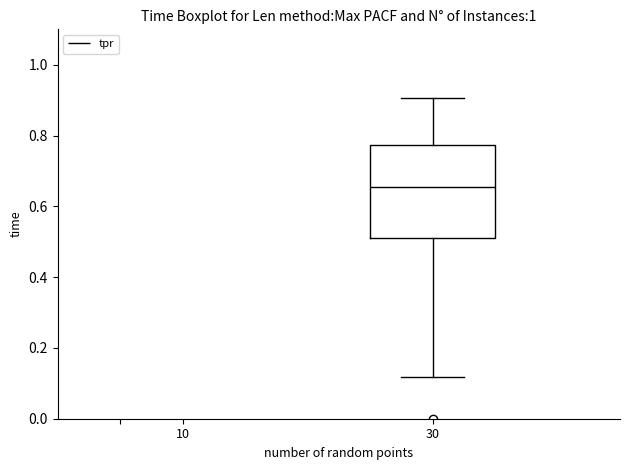

Read this box plot against the y-axis: the position of the median line, the range covered by the box, and the ends of both whiskers. The values are not printed on the chart, so give them approximately, as read against the axis.

median 0.66, box 0.52 to 0.78, whiskers 0.12 to 0.90